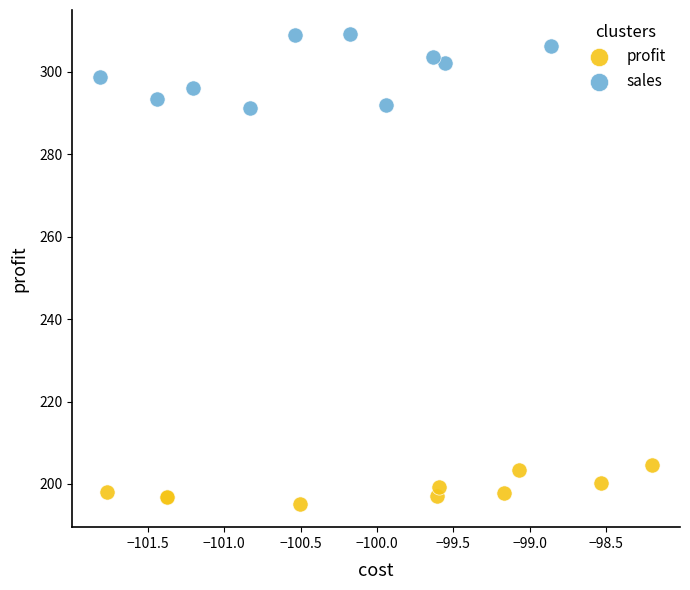

Which series has the largest Y range (max minus min)?

sales